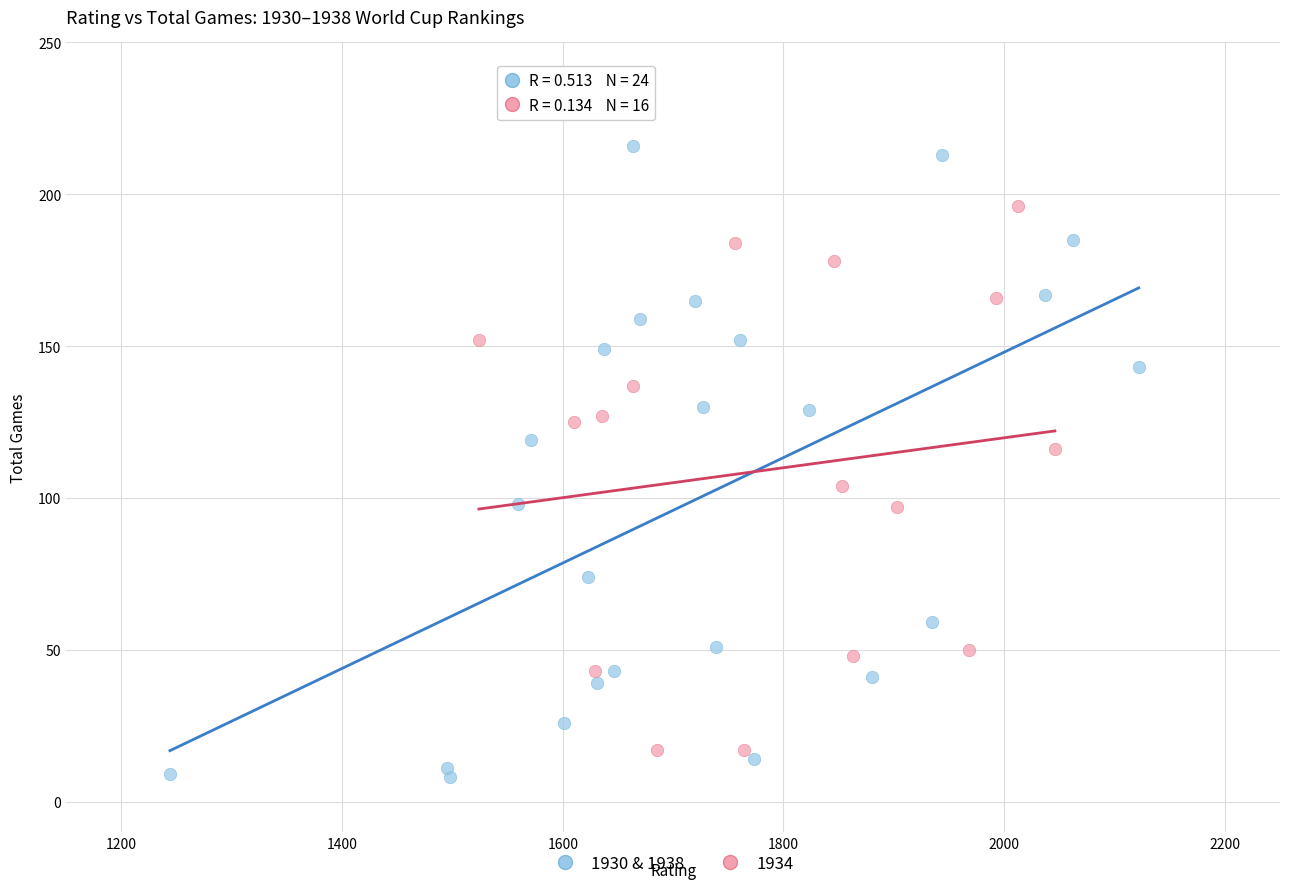

Which series has the largest Y range (max minus min)?

1930 & 1938